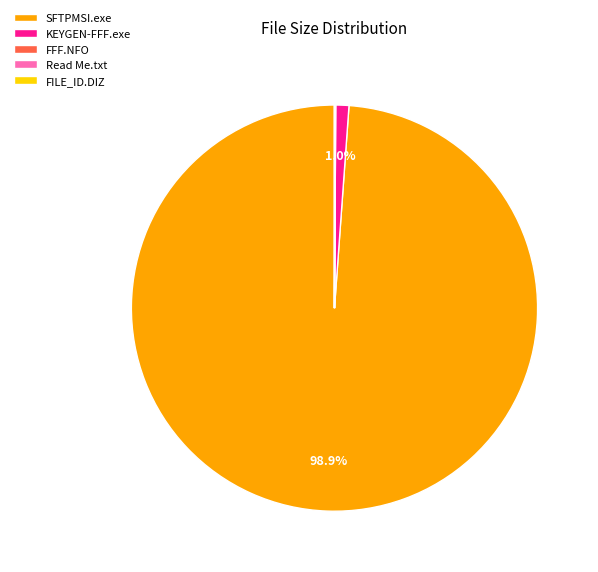

Does any single category account for the majority?

Yes